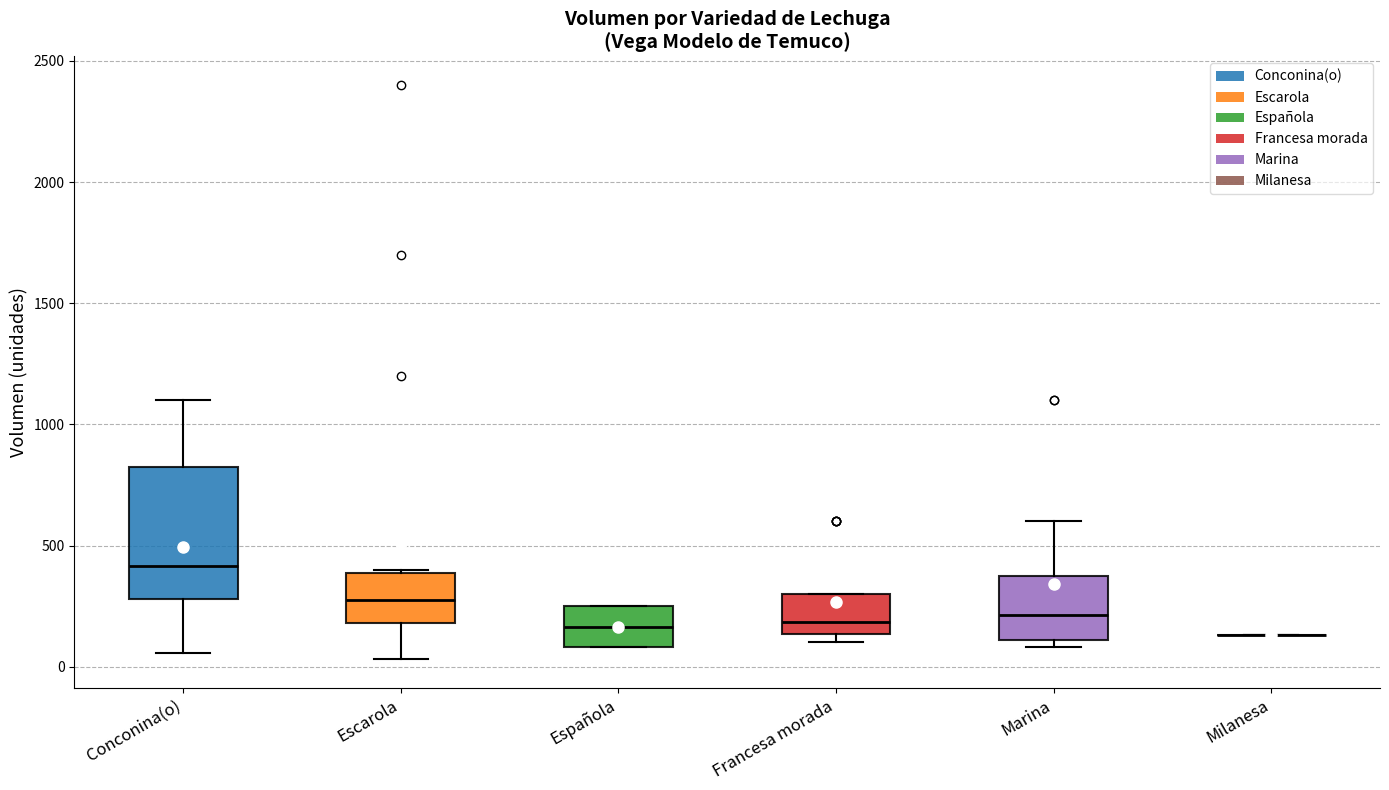

Comparing the boxes themselves (not the whiskers), which one is the tallest?

Conconina(o)